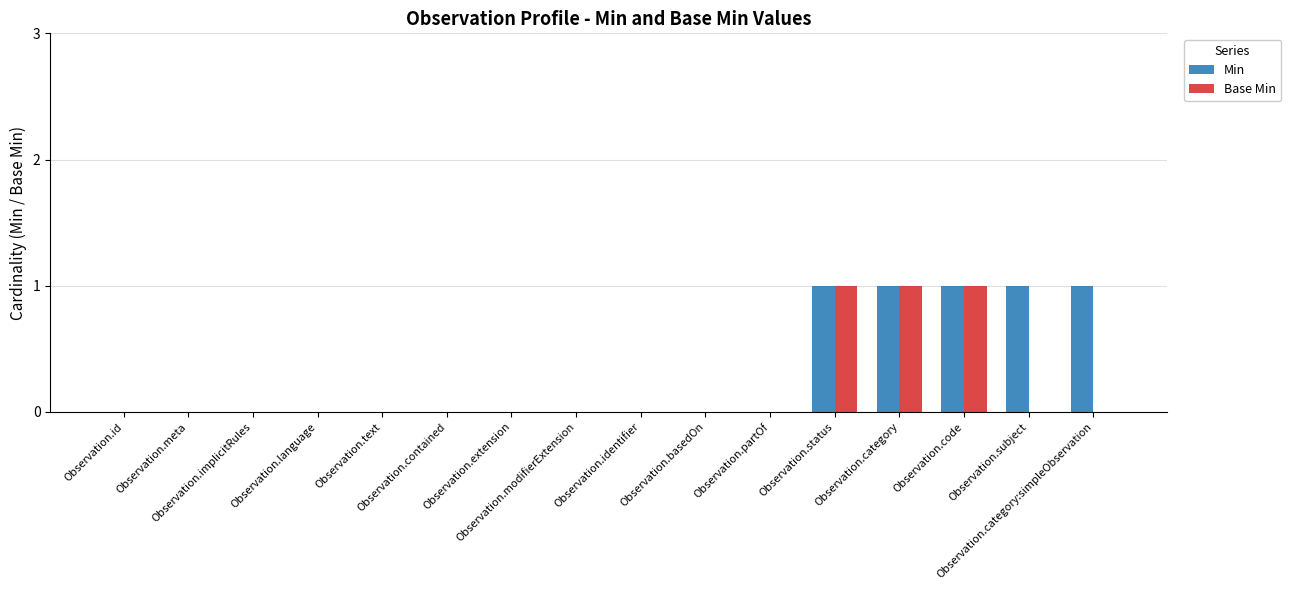

What is the sum of all Base Min values?

3